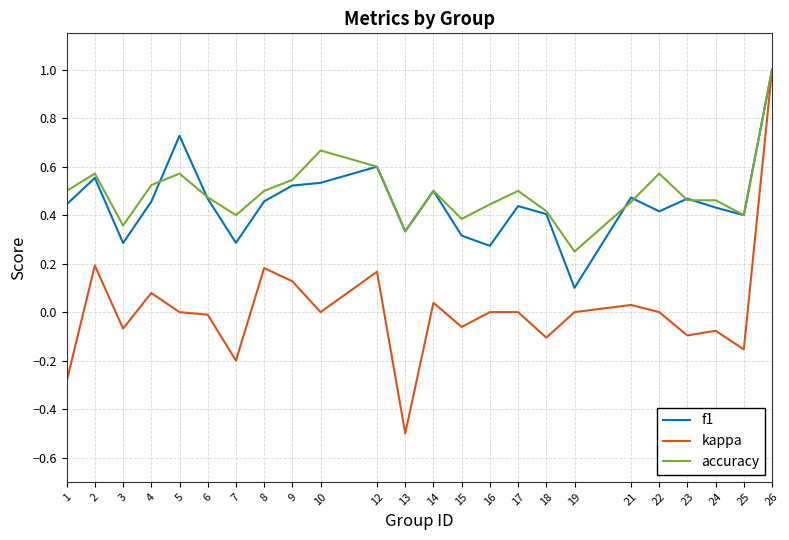

Where is the first local minimum for kappa?

3